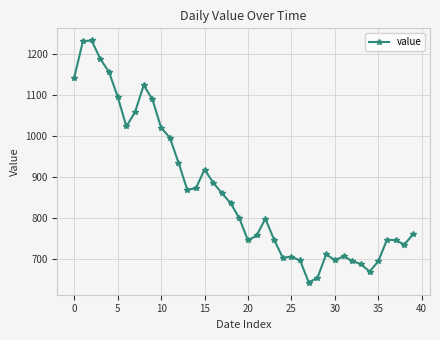

True or false: there are more than 0 points higher than both neighbors.

True